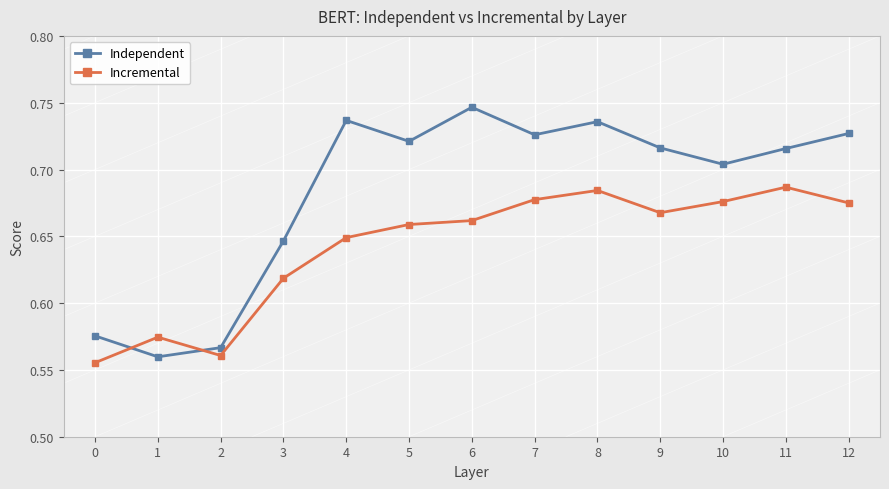

Is it true that Independent equals 1.0 at 8?

False